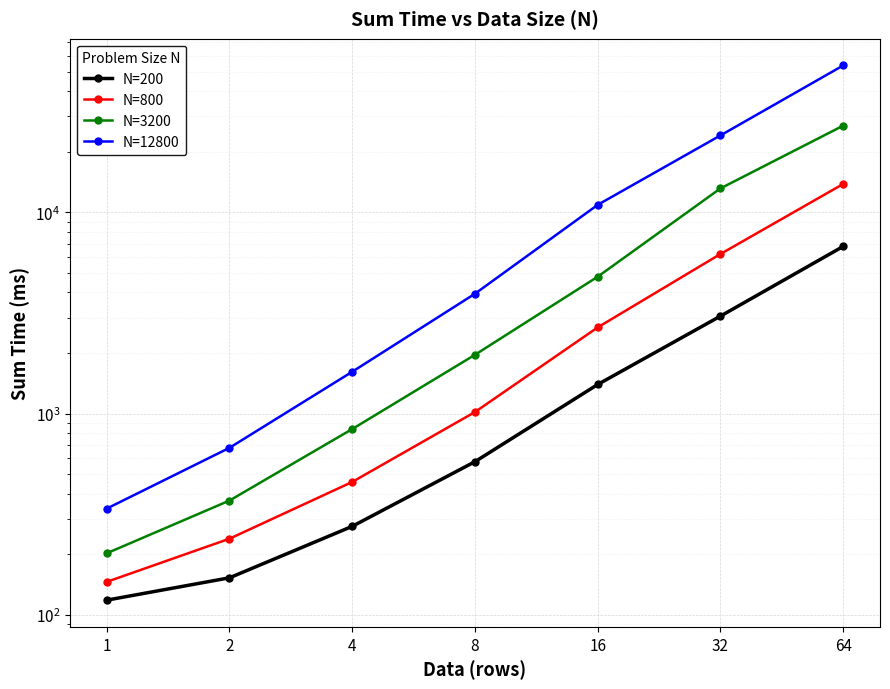

What is the value of the N=200 point at the 3rd from the left?

274.8